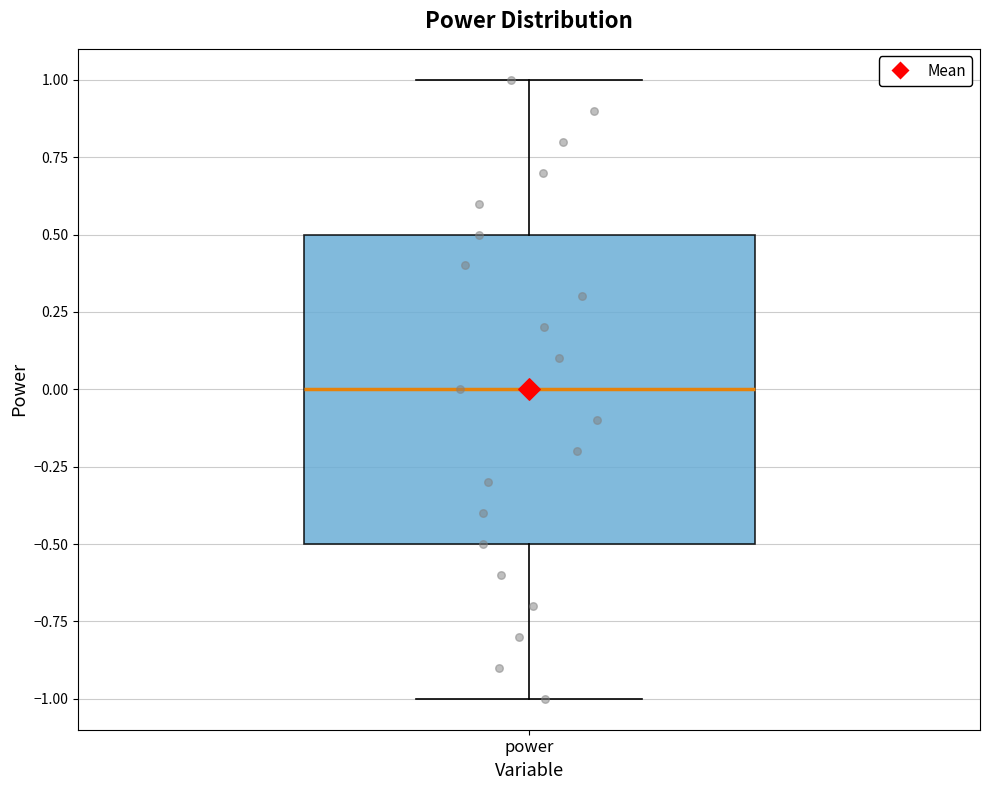

Transcribe this box plot: give where the median line is, the range the box spans, and where the two whiskers end, as read against the y-axis. The values are not printed on the chart, so give them approximately, as read against the axis.

median 0.0, box -0.5 to 0.5, whiskers -1.0 to 1.0